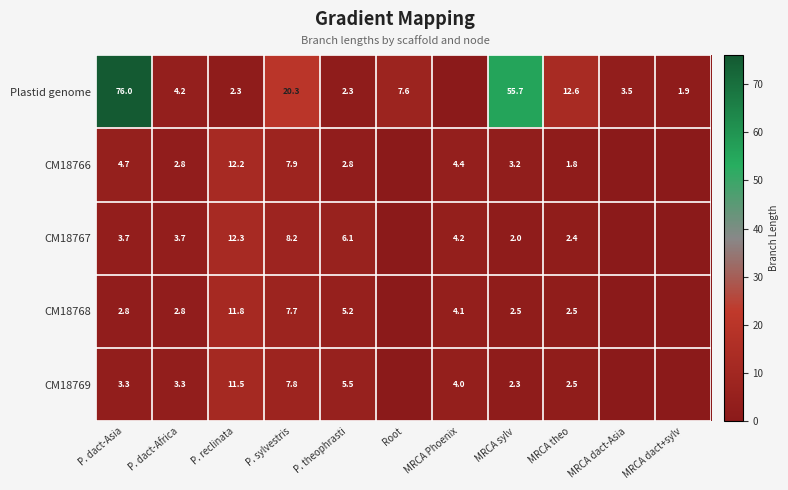

At which category is the sum across all series the highest?

P. dact-Asia